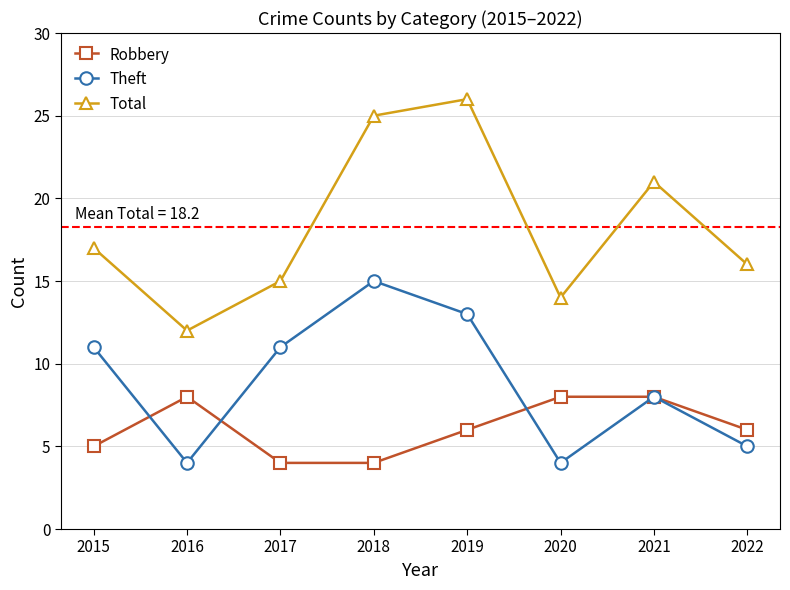

Count the number of categories in the chart.

8